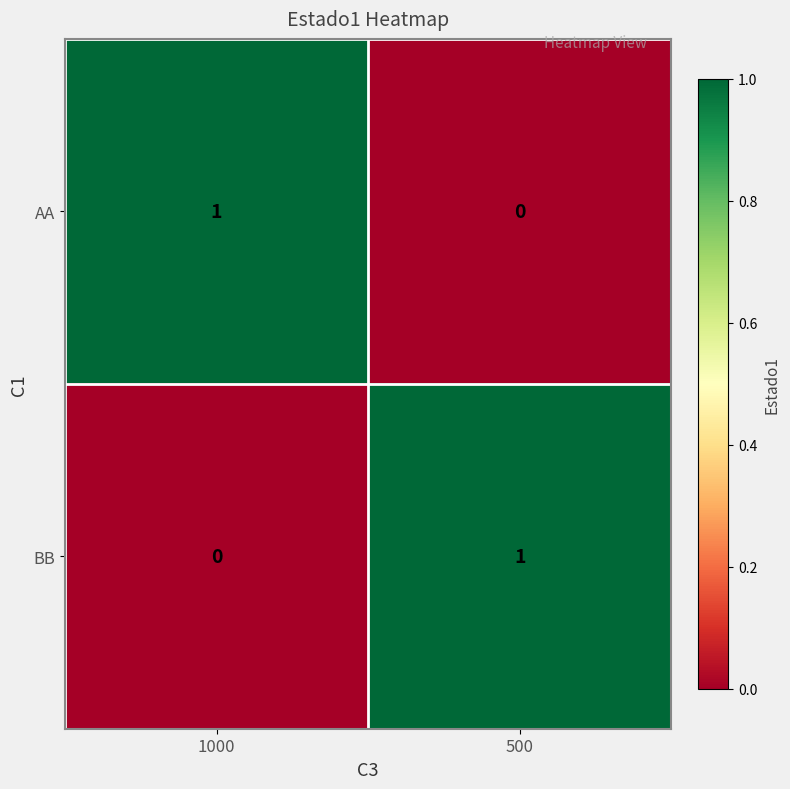

The value of AA at 500 is 0. True or false?

True